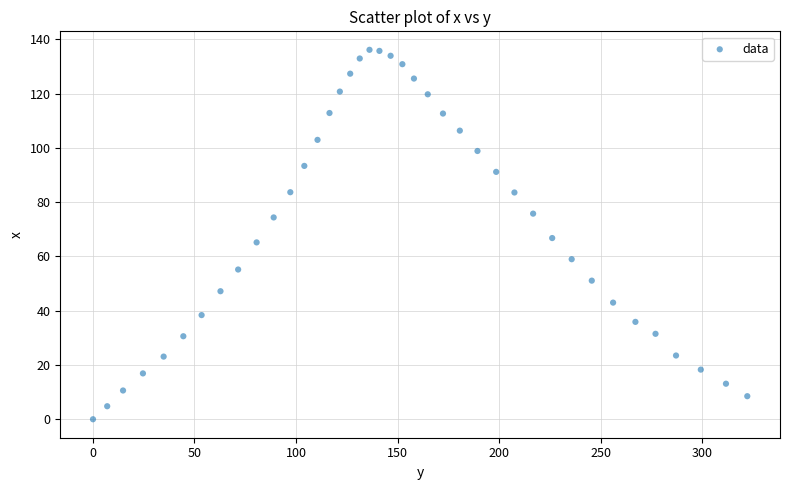

What is the range of Y values (max minus min)?

136.2